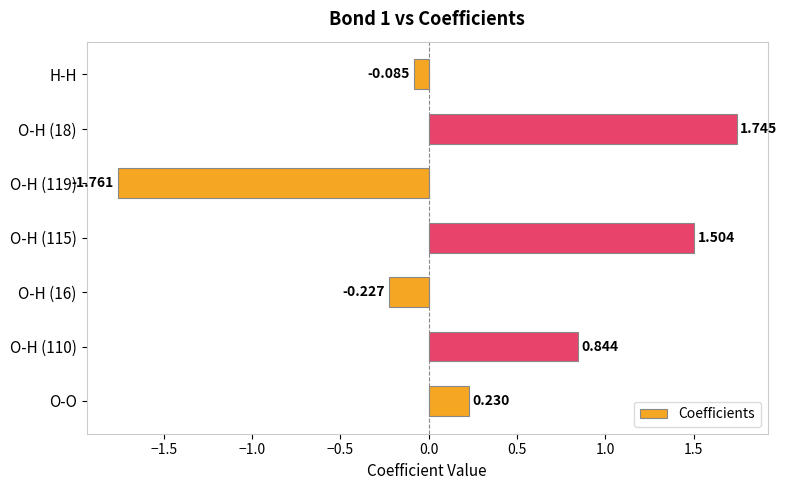

At which label is the value closest to 0?

H-H